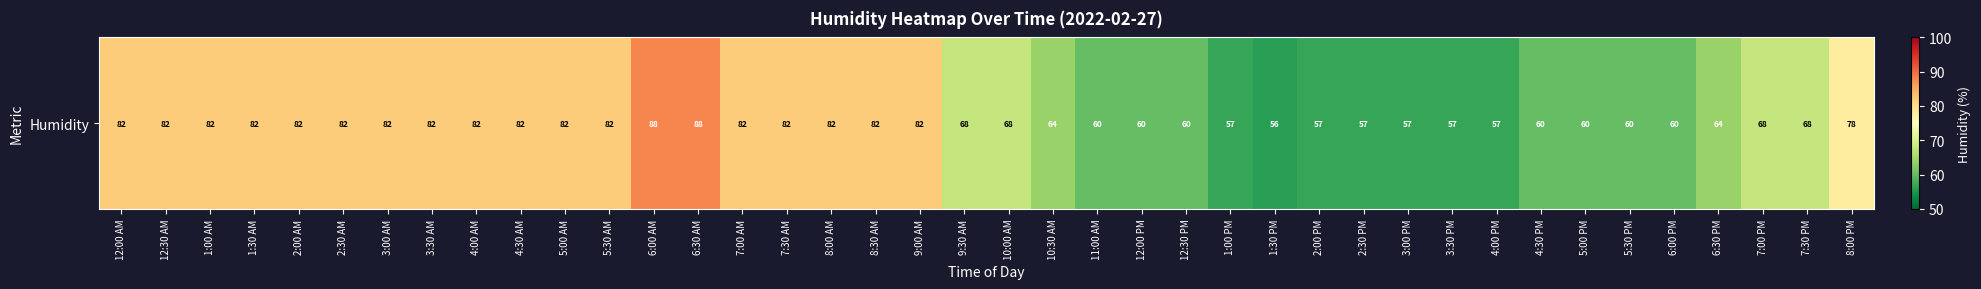

The value at 1:30 PM is 56. True or false?

True